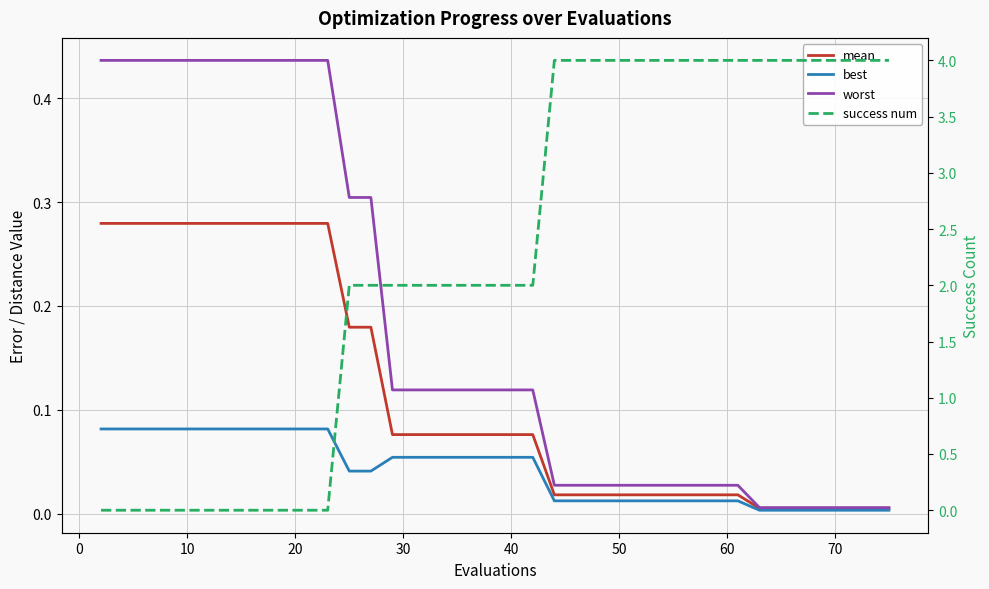

How many lines are shown in the chart?

4